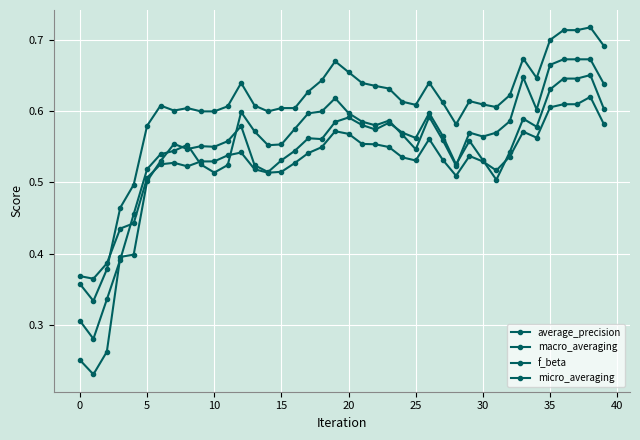

What is the difference between the maximum and minimum values in the macro_averaging series?

0.4